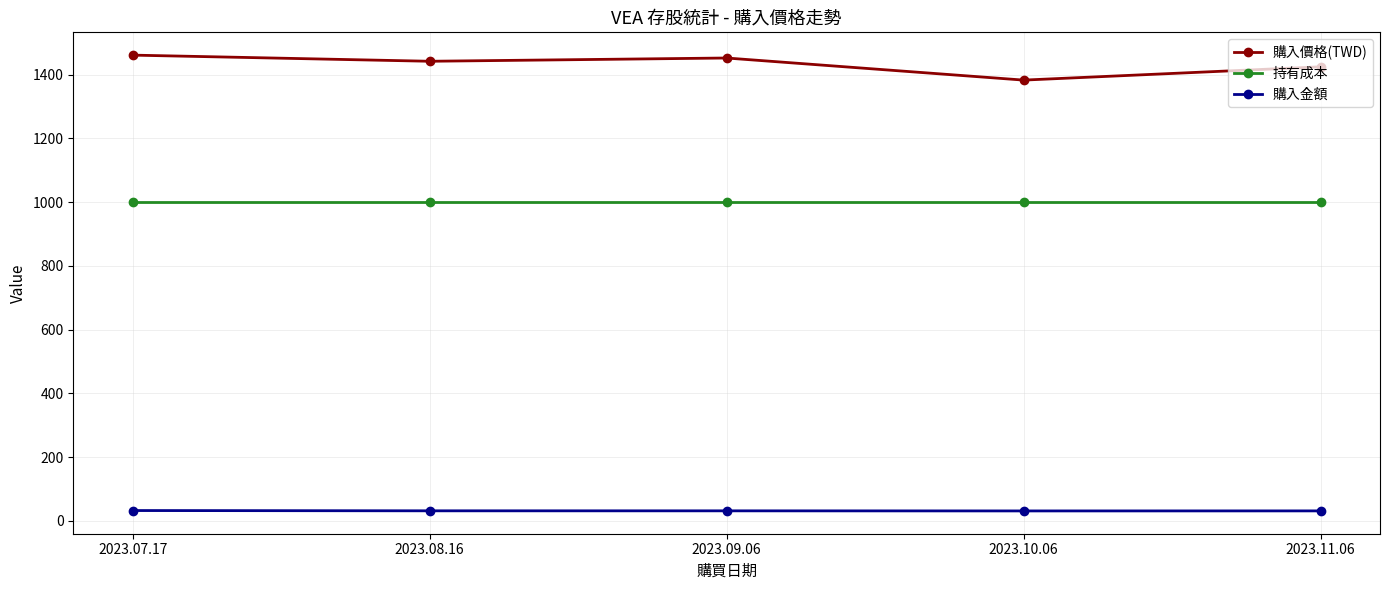

What is the value of the 購入金額 point at the 4th from the left?

31.0